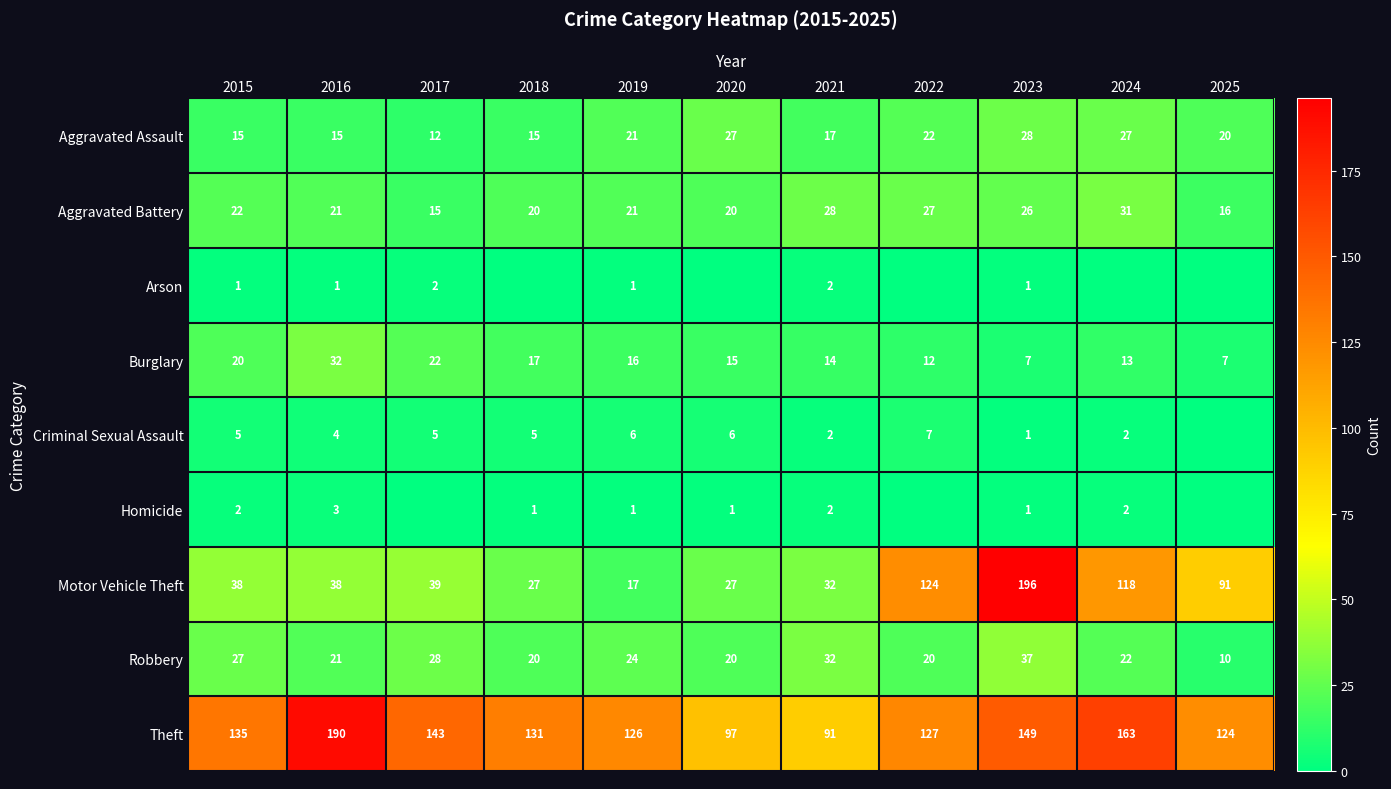

Between 2017 and 2016, which is larger?

2016